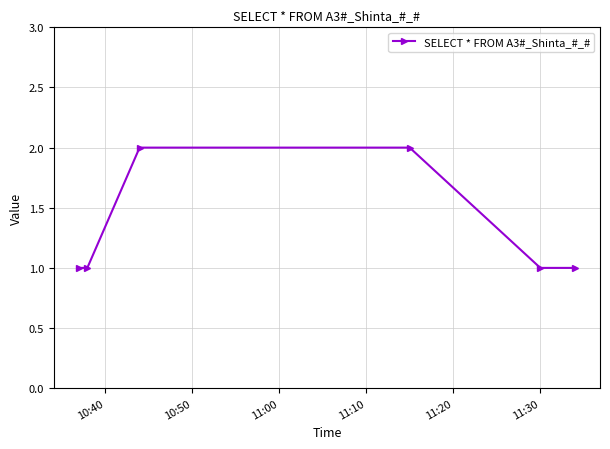

What is the value of the 3rd point from the left?

2